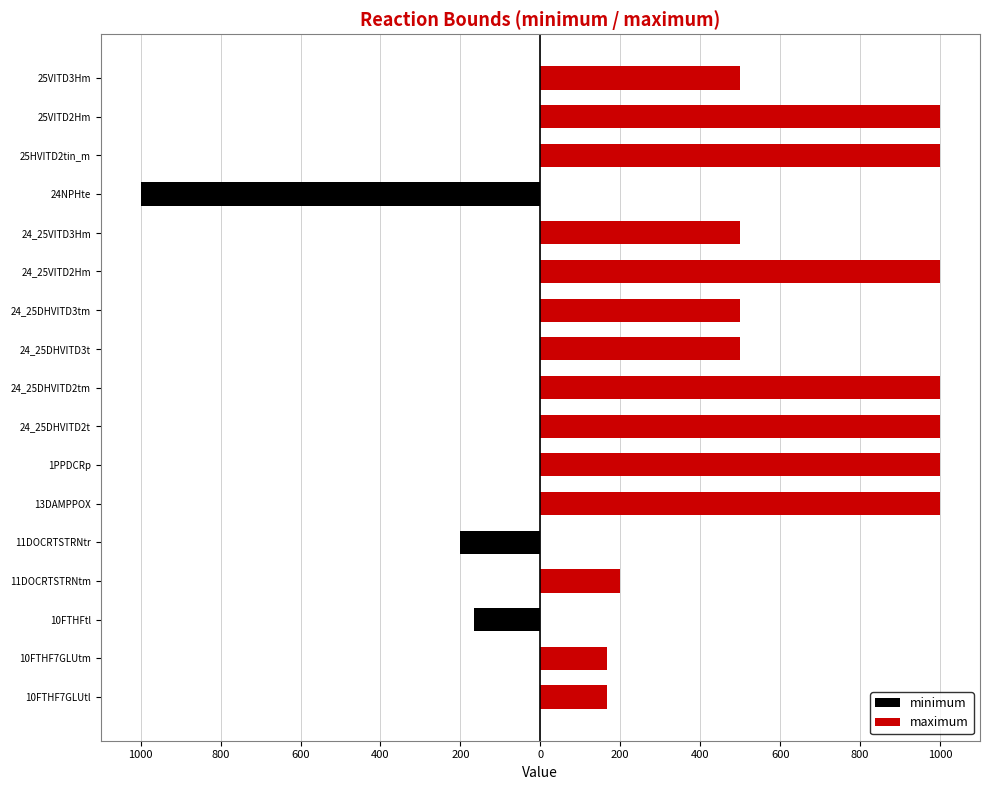

Which series has the largest total across all categories?

maximum